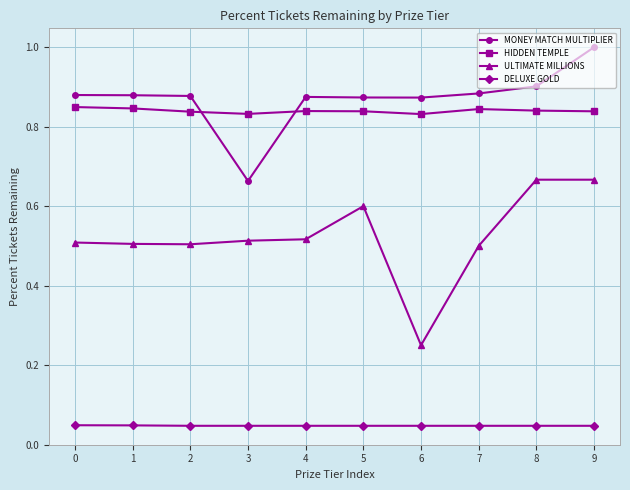

True or false: ULTIMATE MILLIONS and HIDDEN TEMPLE cross at least once.

False